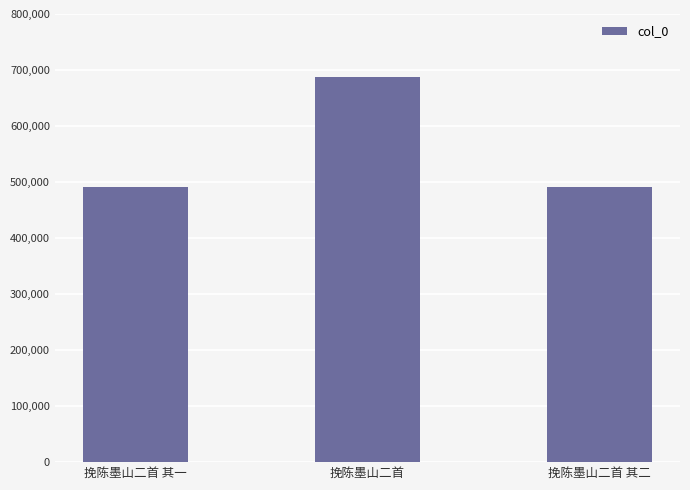

The chart shows a value of 490372 at 挽陈墨山二首 其一. True or false?

True